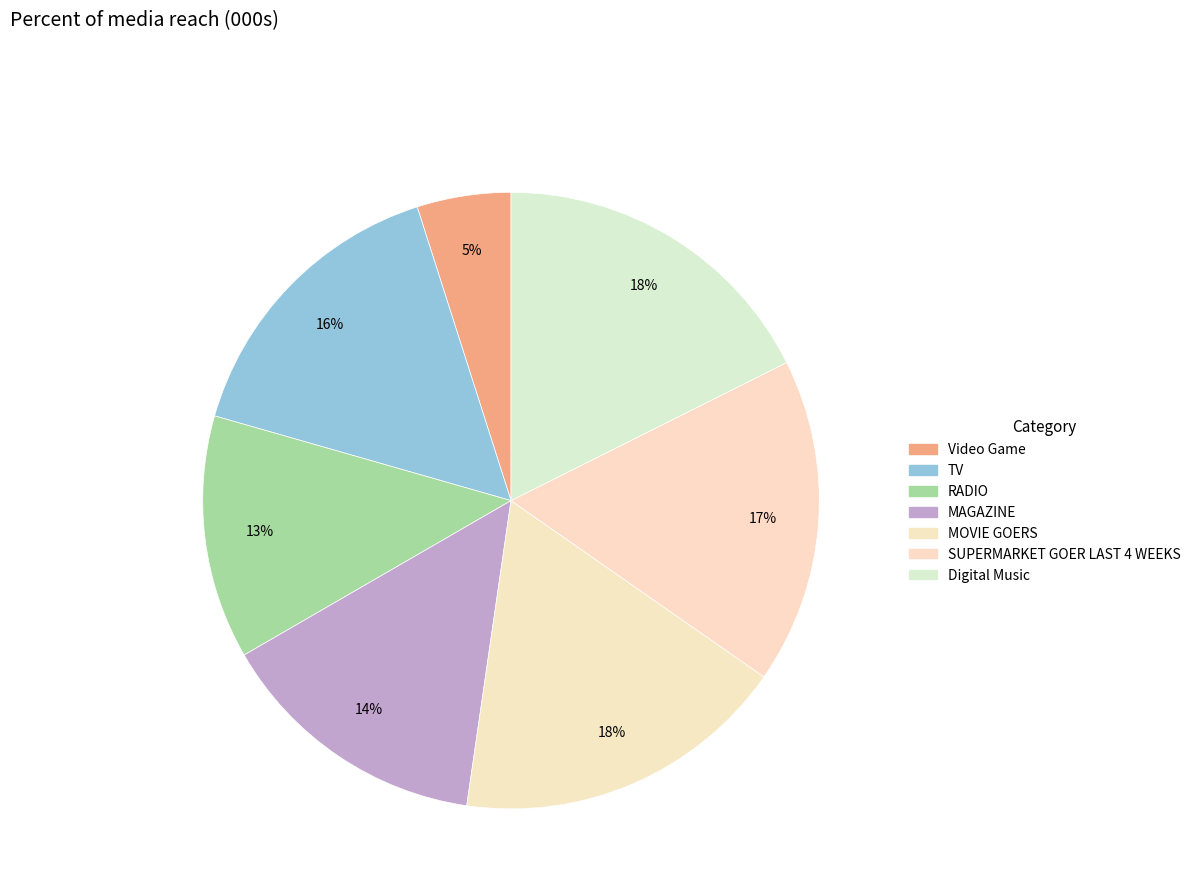

Which category has the smallest portion of the pie?

Video Game